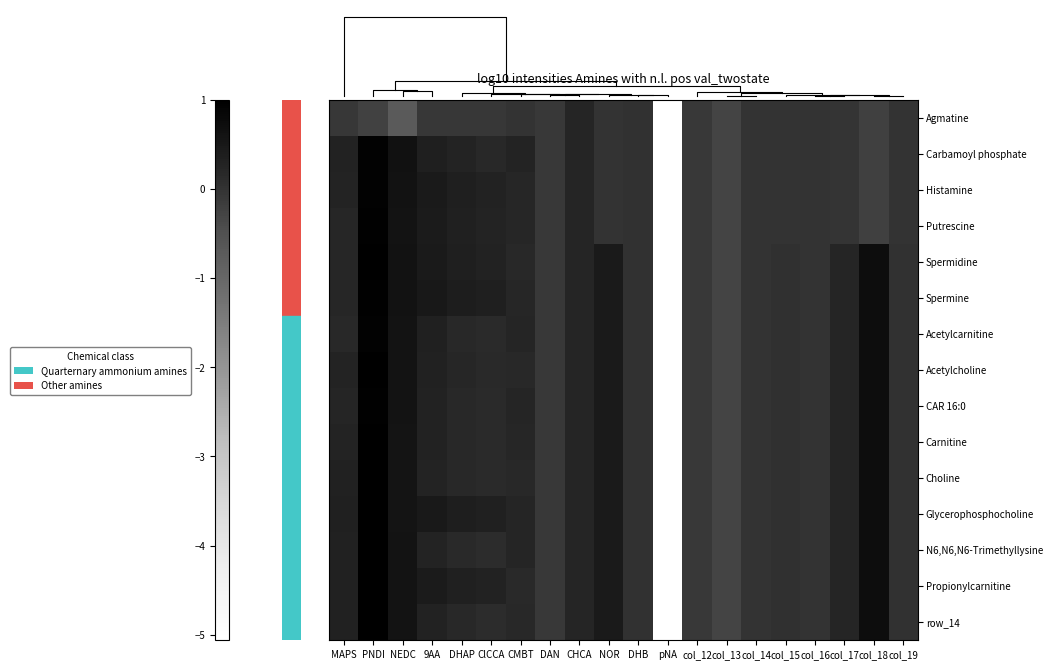

At which label does Acetylcholine first exceed 0?

MAPS